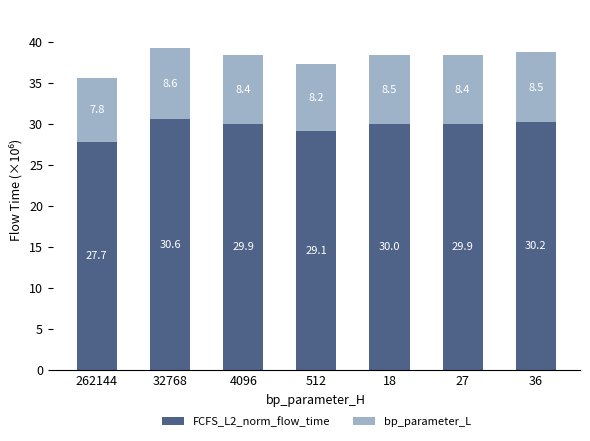

Does the chart contain stacked bars?

Yes